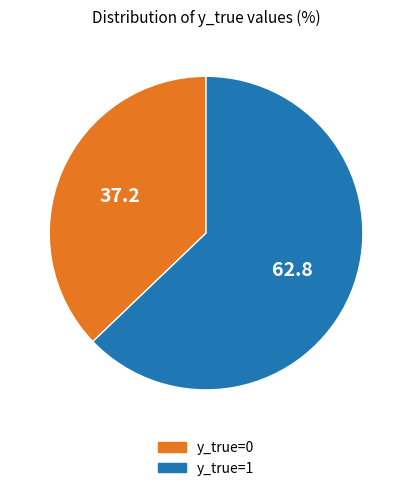

How many slices are in this pie chart?

2